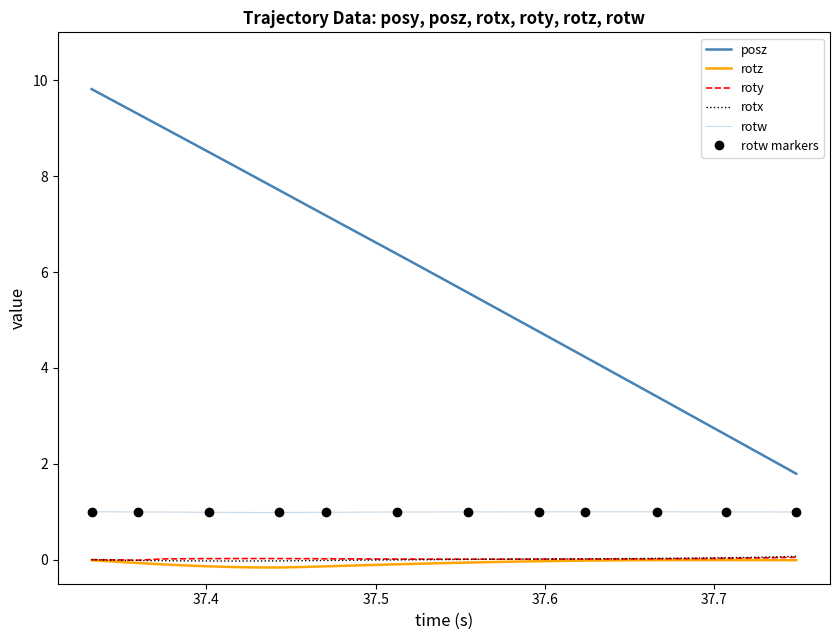

What is the value of the rotw point at the 3rd from the left?

1.0